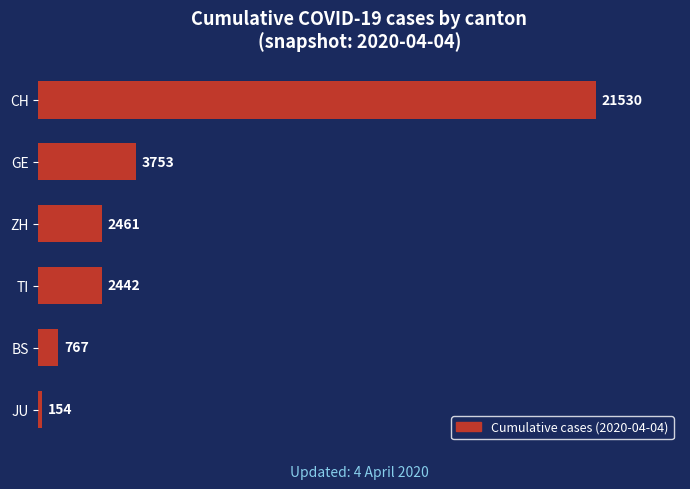

Reading top to bottom, transcribe all the data shown in this chart.

CH=21530	GE=3753	ZH=2461	TI=2442	BS=767	JU=154